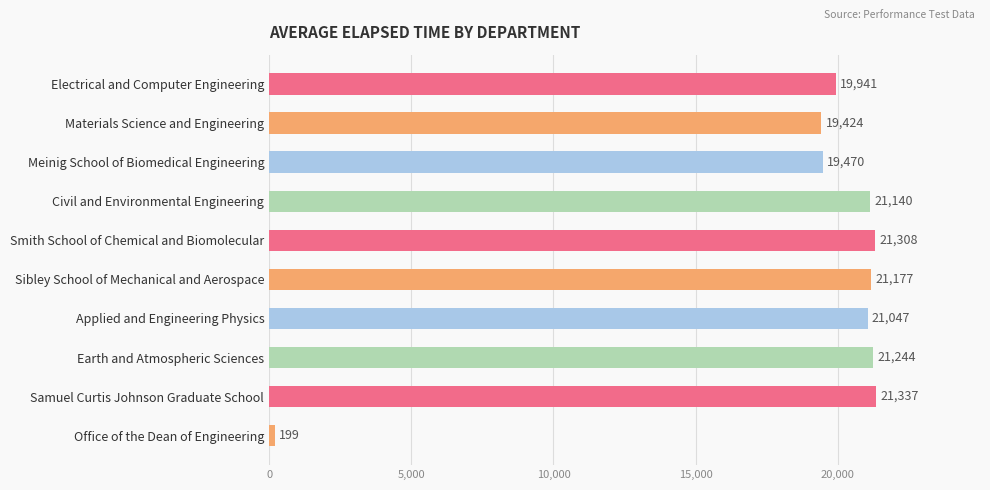

The value at Smith School of Chemical and Biomolecular is 21308. True or false?

True